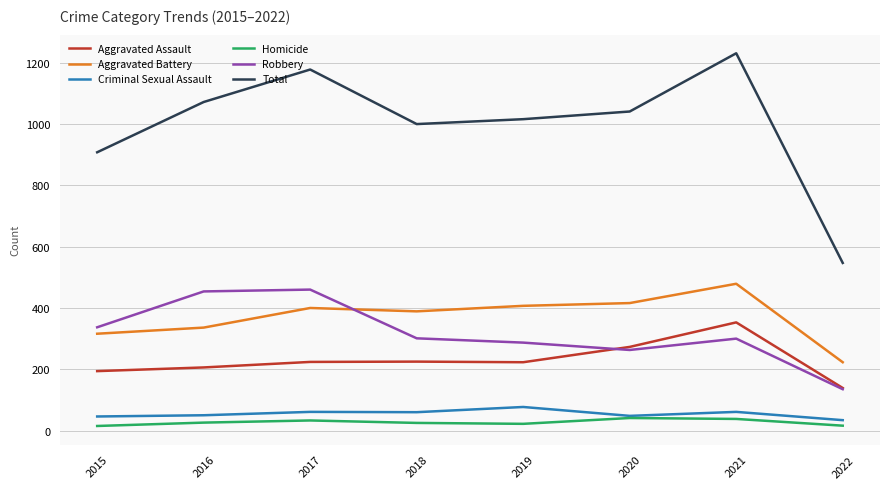

Which series has the largest range (max minus min)?

Total